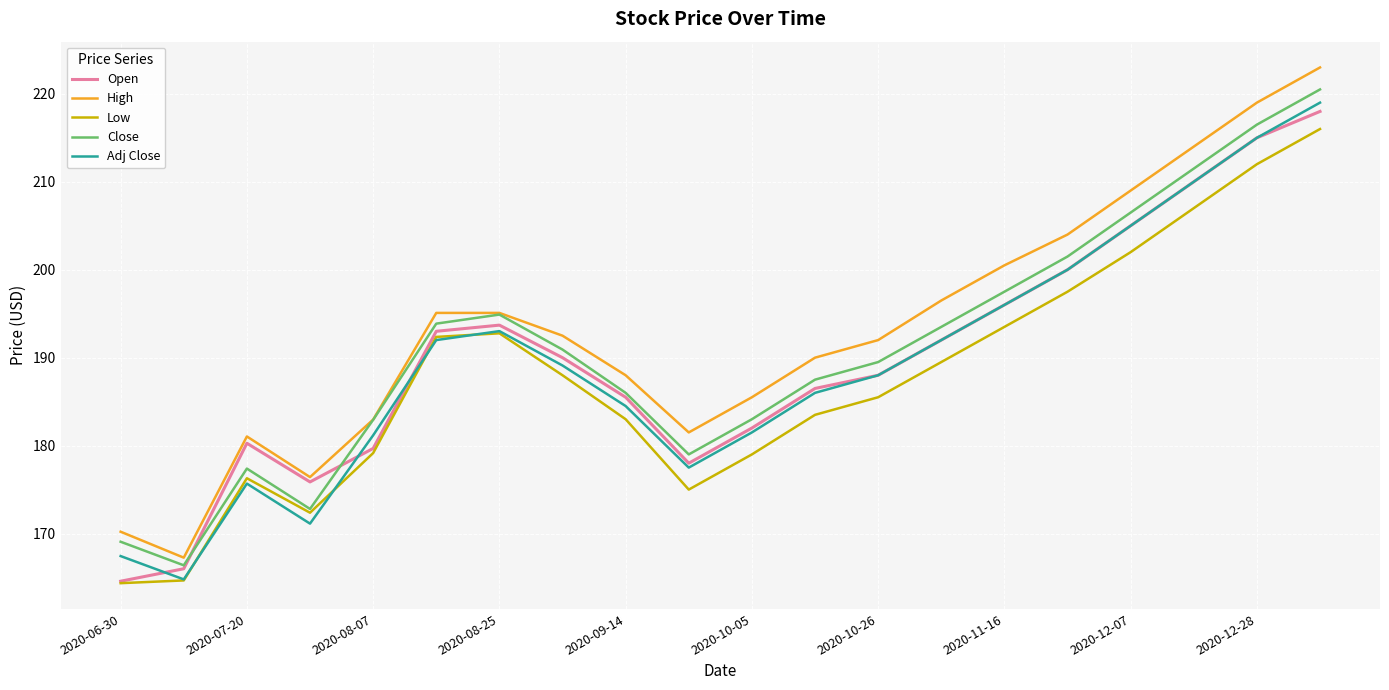

What is the lowest value of the High series?

167.3